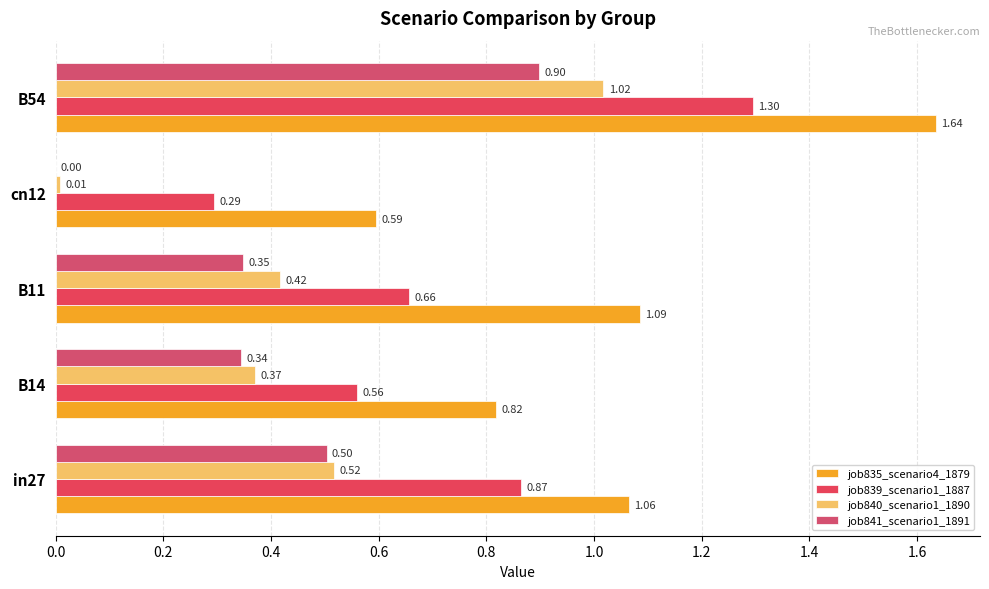

How many job841_scenario1_1891 values are between 0 and 1?

5